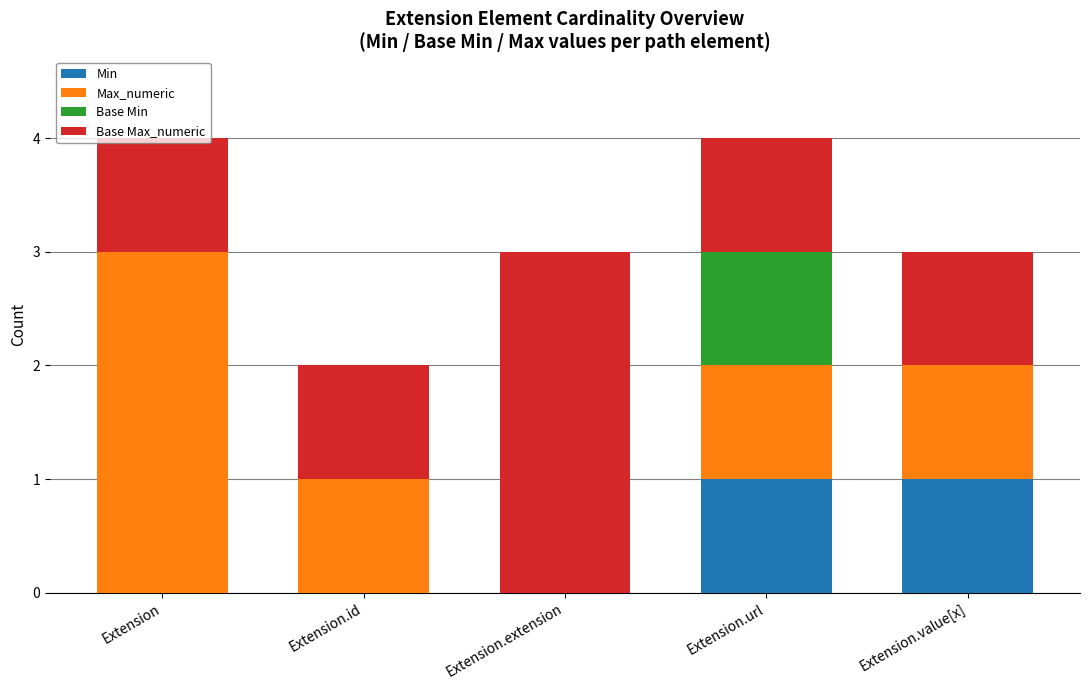

Is it true that Min equals 1 at Extension.value[x]?

True